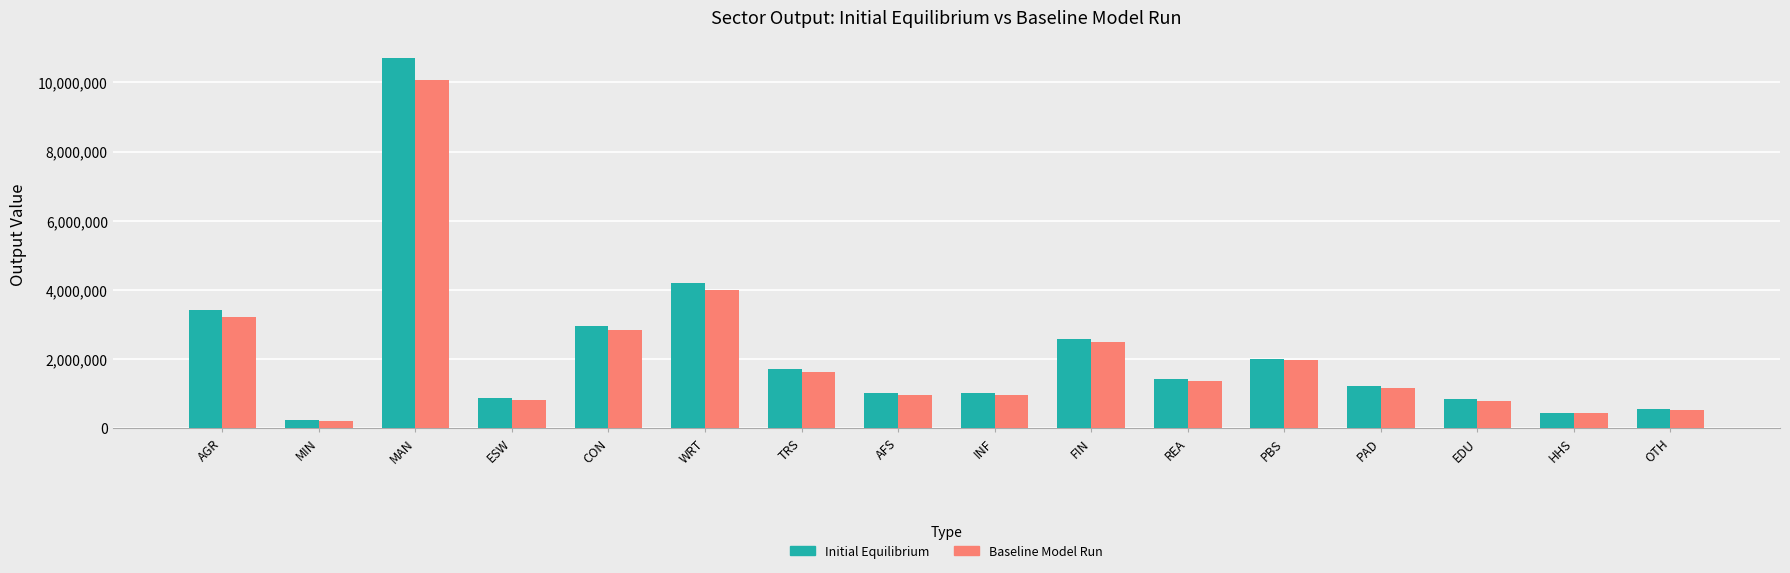

What is the label of the 11th bar from the left?

REA